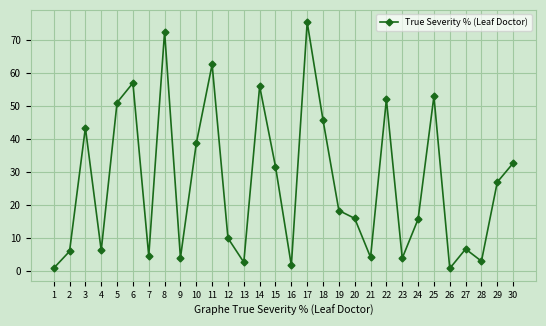

What is the difference between the second highest and minimum values?

71.8